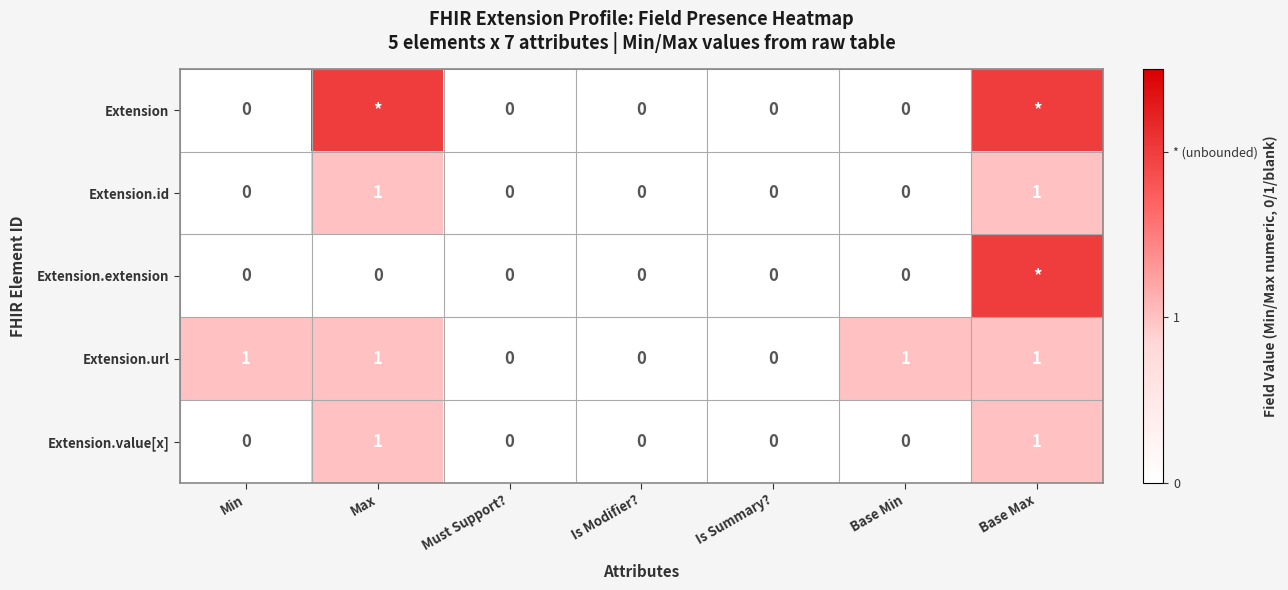

Is it true that Extension.id equals 0 at Base Min?

True